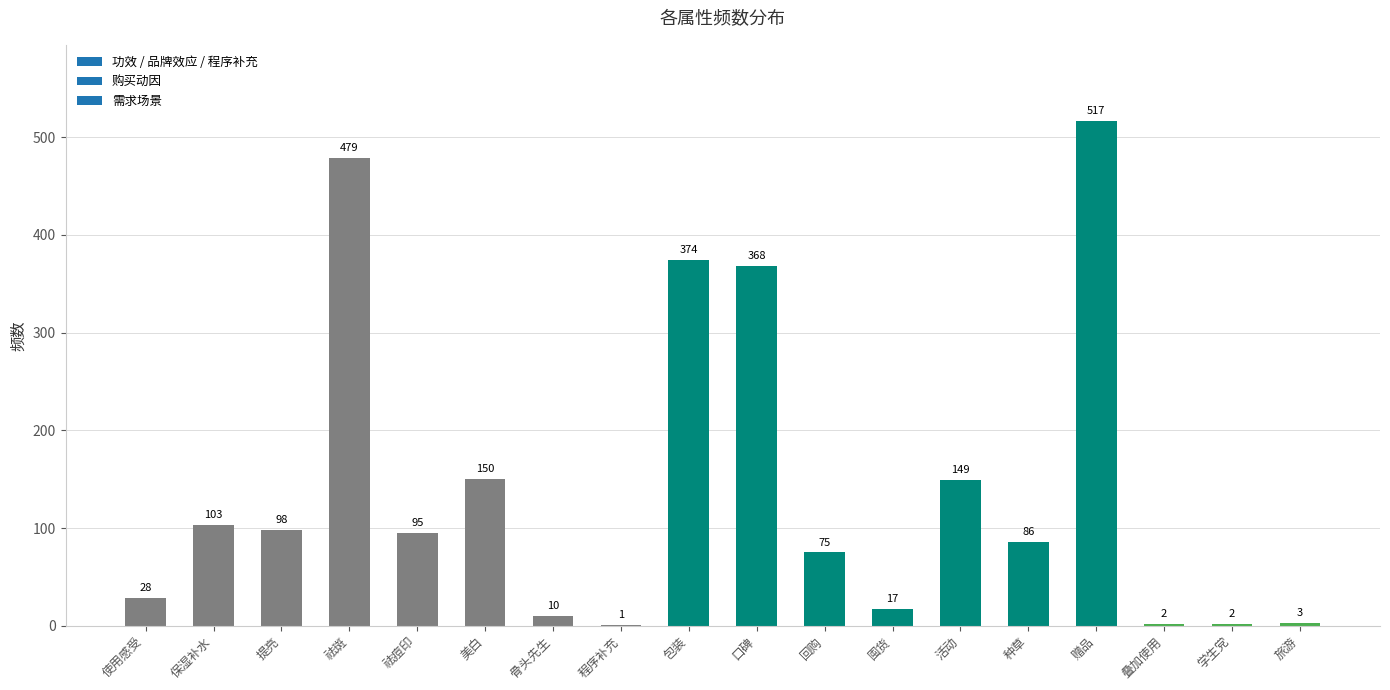

The chart shows a value of 150 at 美白. True or false?

True